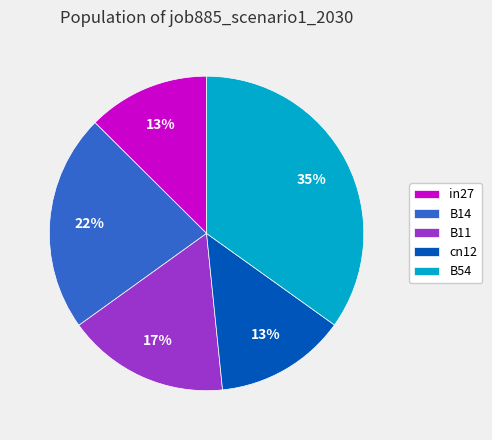

Count the number of slices in the pie.

5